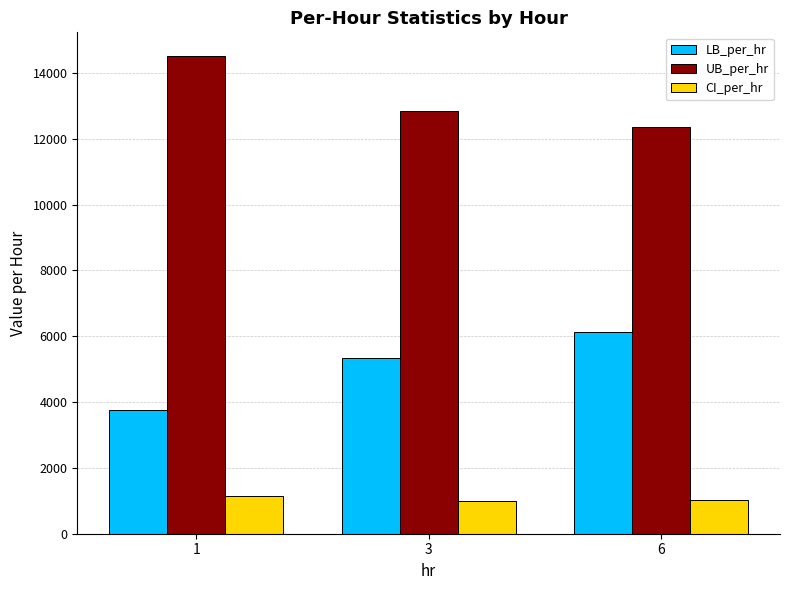

The UB_per_hr series shows 12352.3 at 6. True or false?

True